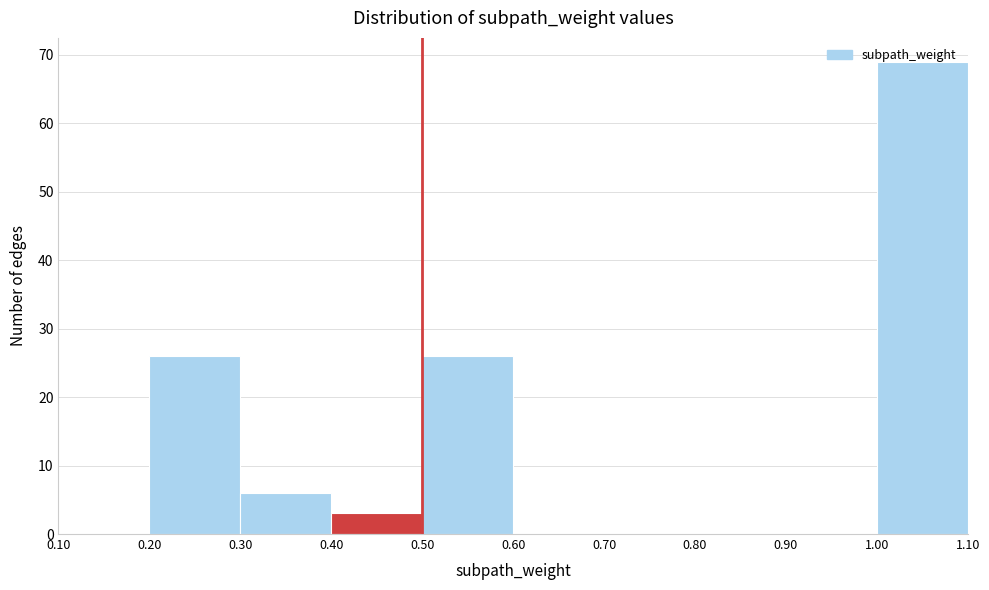

Reading left to right, transcribe this chart: for each bar, give the range it covers on the x-axis and its height. The values are not printed on the chart, so give them approximately, as read against the axis.

0.10 to 0.20: 0
0.20 to 0.30: 26
0.30 to 0.40: 6
0.40 to 0.50: 3
0.50 to 0.60: 26
0.60 to 0.70: 0
0.70 to 0.80: 0
0.80 to 0.90: 0
0.90 to 1.00: 0
1.00 to 1.10: 69